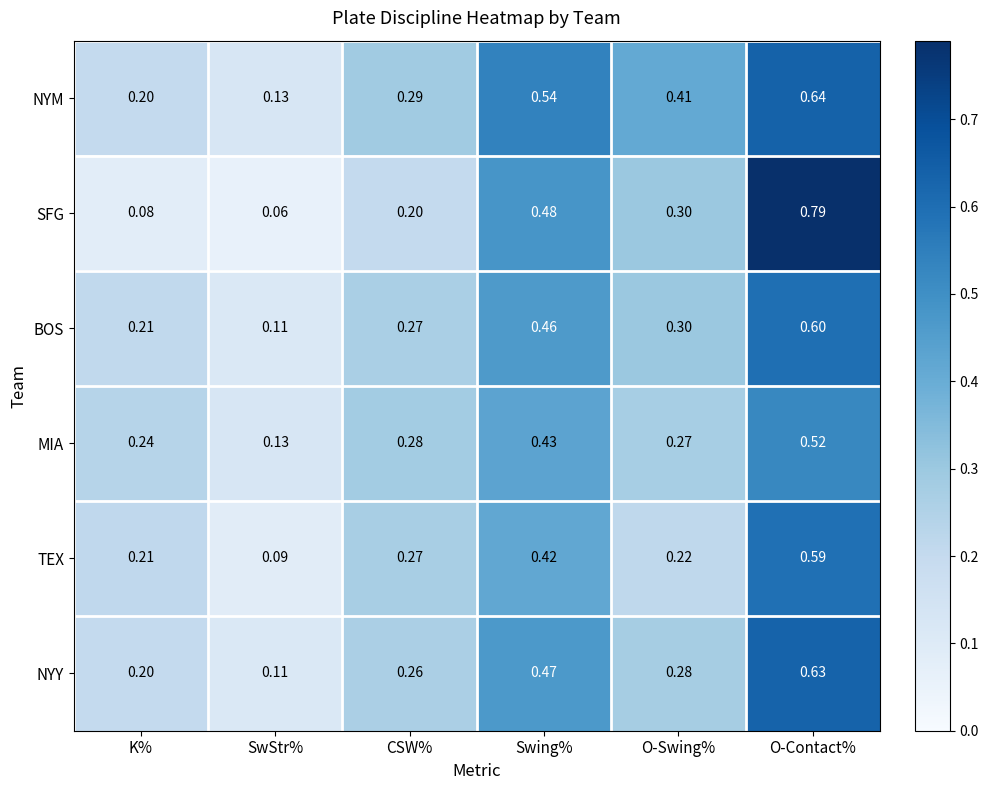

Which series has the largest total across all categories?

NYM